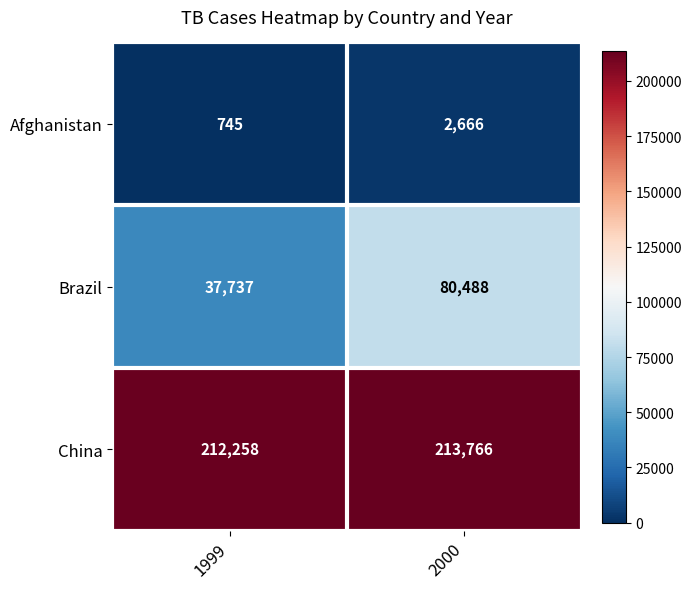

At which label is Afghanistan closest to 1705?

1999